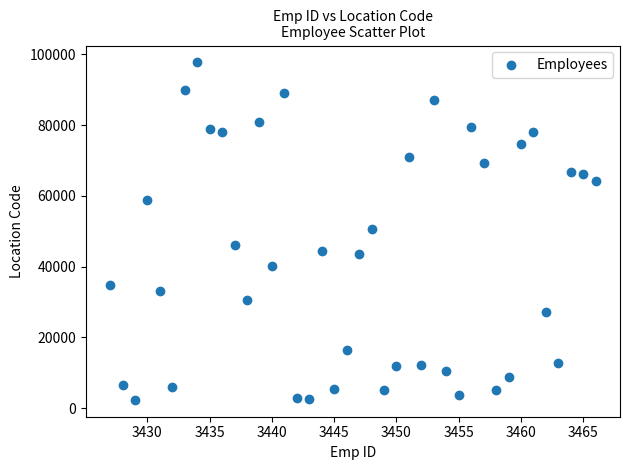

What is the range of X values (max minus min)?

39